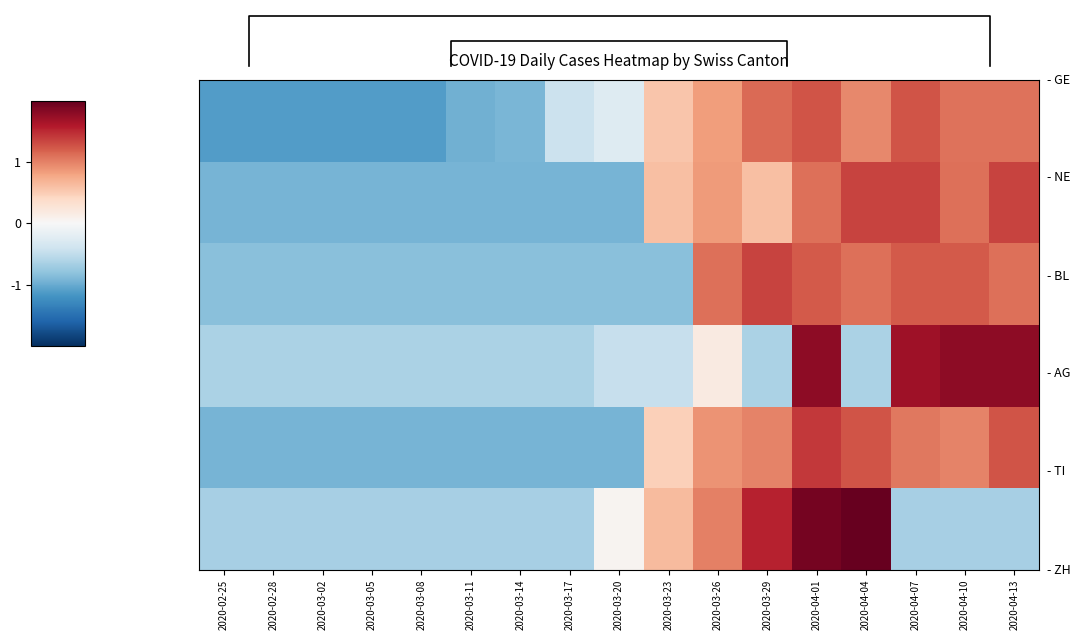

Which label corresponds to the largest value in the chart?

2020-04-04